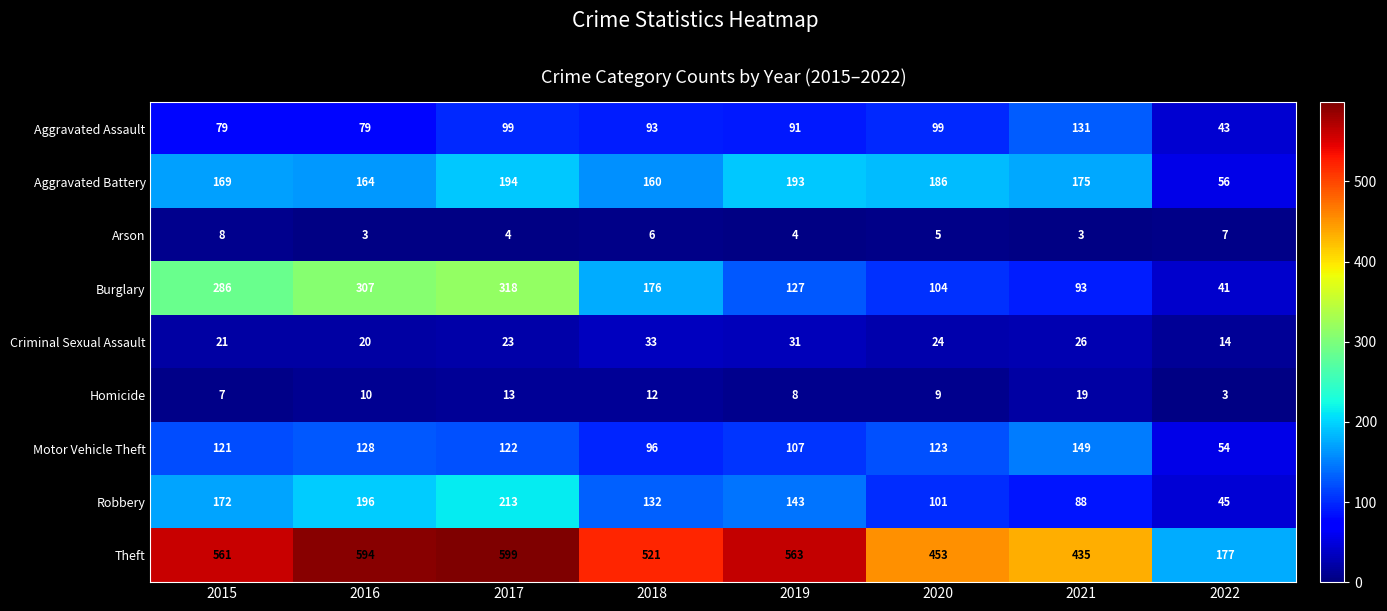

Which series has the widest spread of values?

Theft